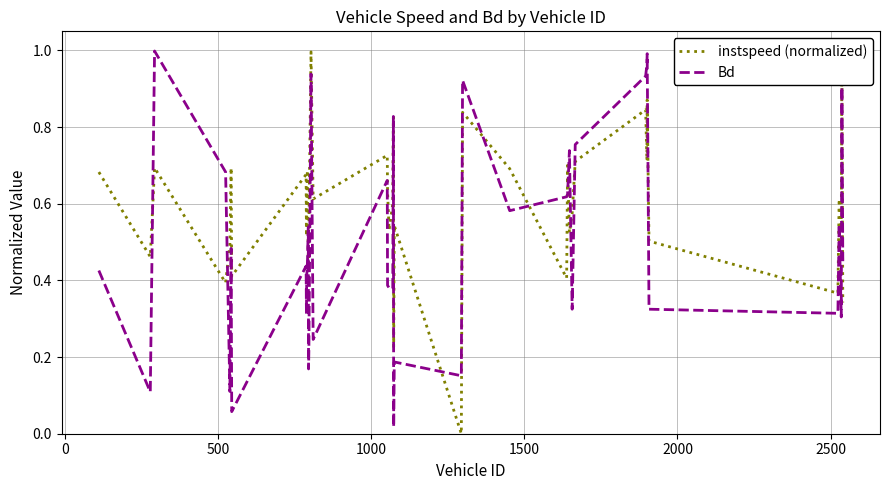

True or false: instspeed (normalized) has more than 1 points higher than both neighbors.

True